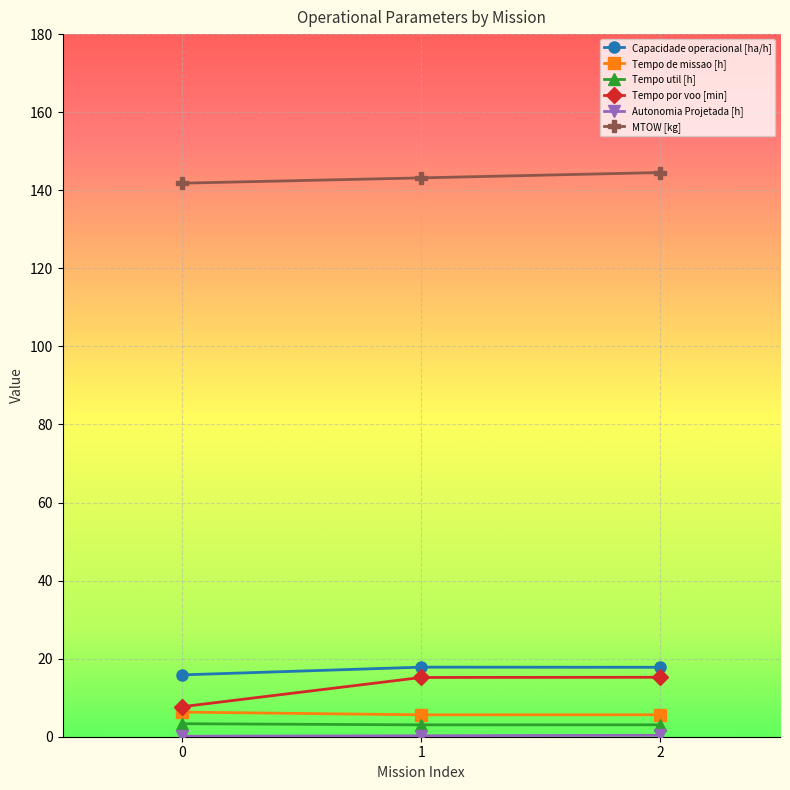

Count the number of categories in the chart.

3